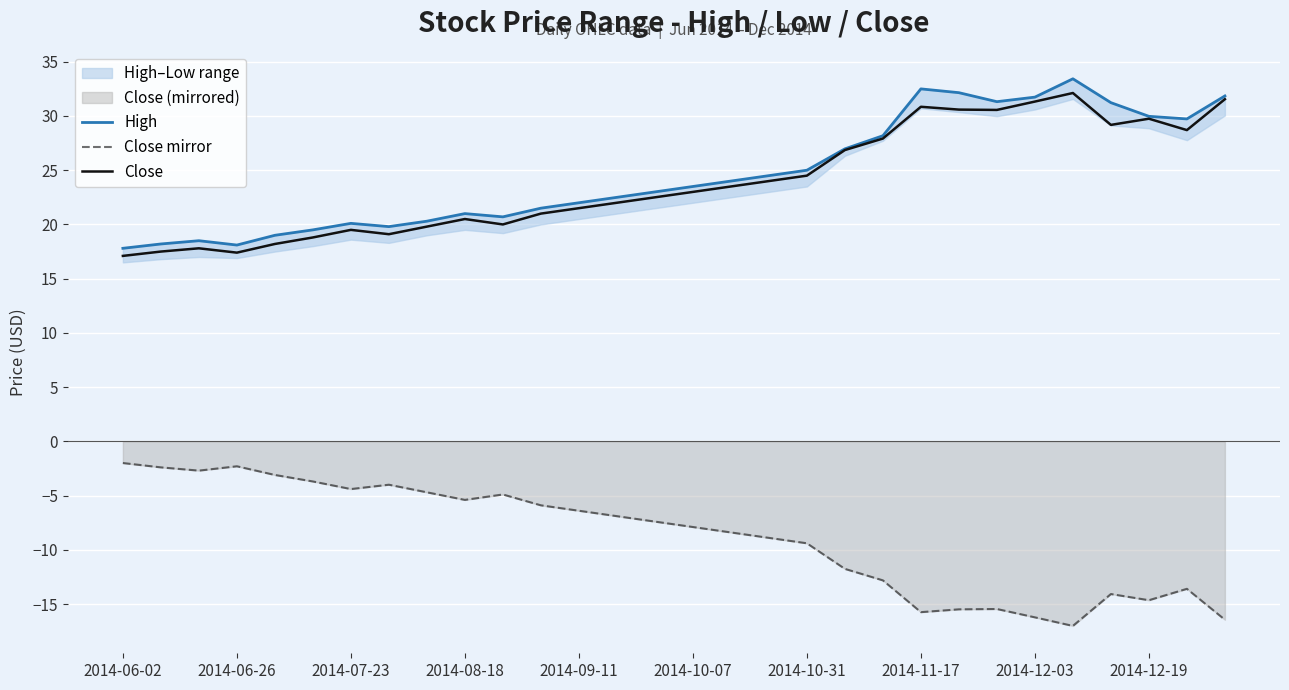

The value of Close mirror at 2014-10-31 is -16.0. True or false?

False